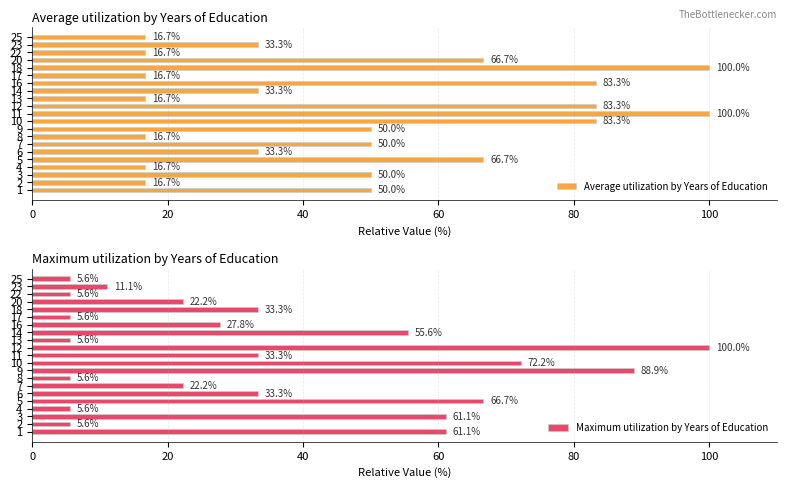

What is the greatest value displayed?

100.0